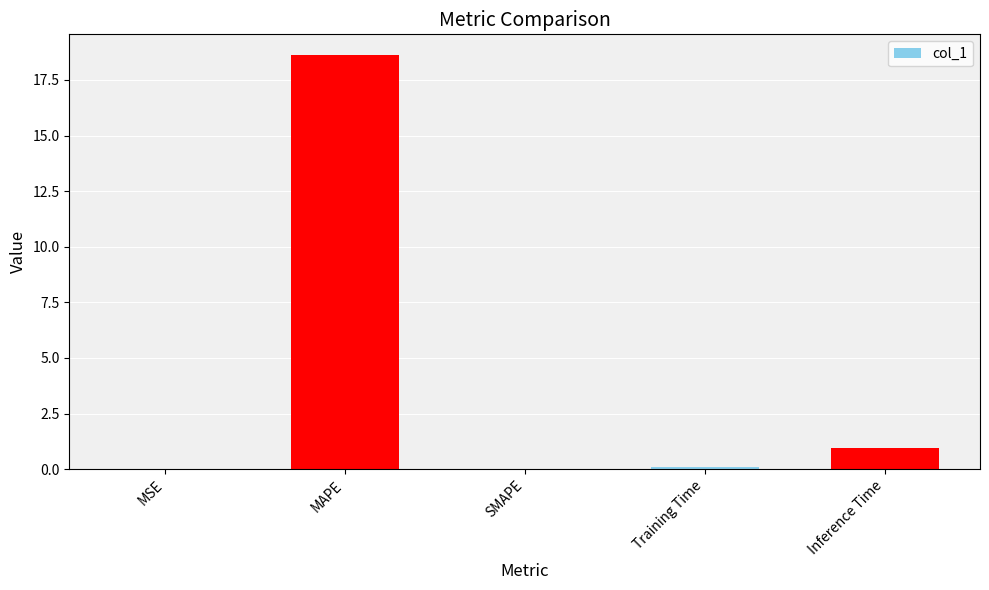

At which category does the chart reach its peak across all series?

MAPE